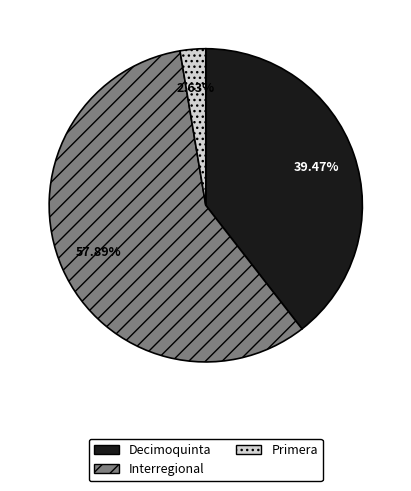

Which slice is the smallest?

Primera